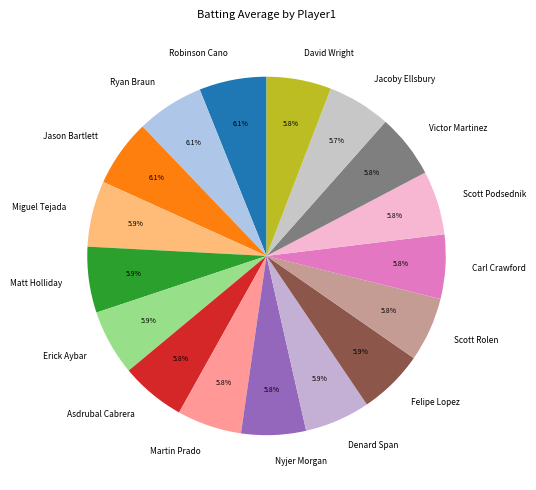

How much of the chart is everything except Carl Crawford?

94.2%